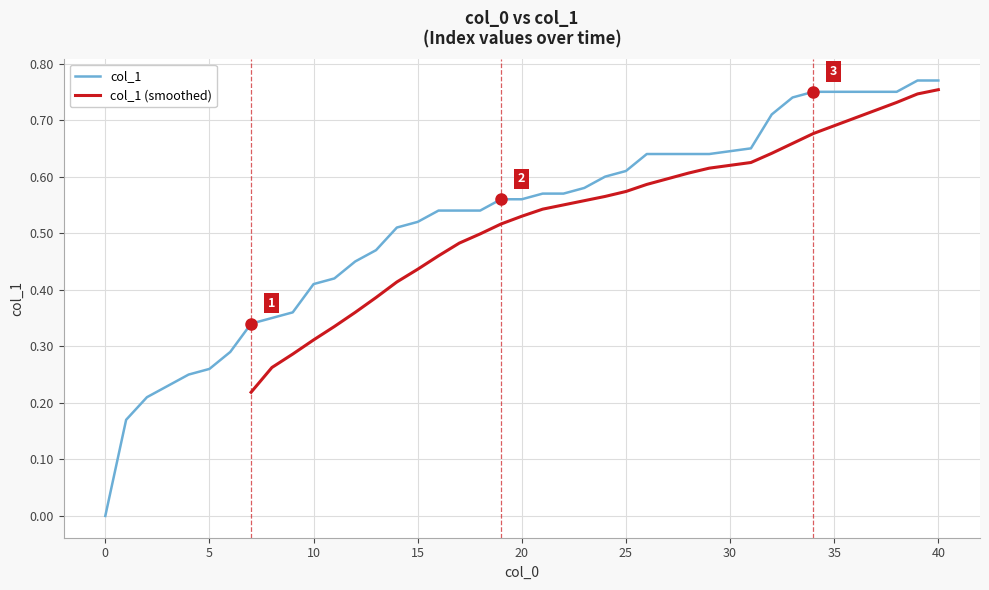

Rank the categories by value from lowest to highest.

0, 1, 2, 3, 4, 5, 6, 7, 8, 9, 10, 11, 12, 13, 14, 15, 16, 17, 18, 19, 20, 21, 22, 23, 24, 25, 26, 27, 28, 29, 31, 32, 33, 34, 35, 36, 37, 38, 39, 40